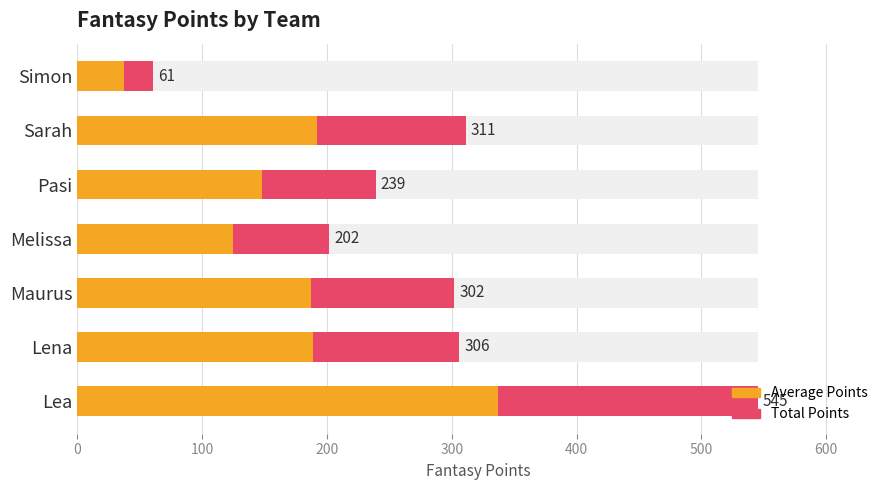

What are all the series names shown in the legend?

Total Points, Average Points